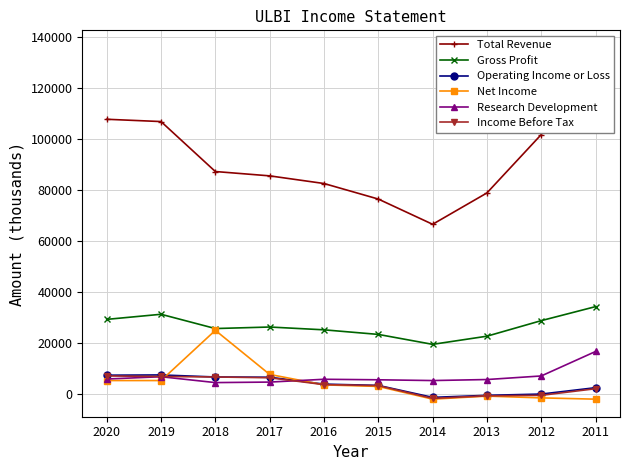

Does the chart display data point markers on the line(s)?

Yes